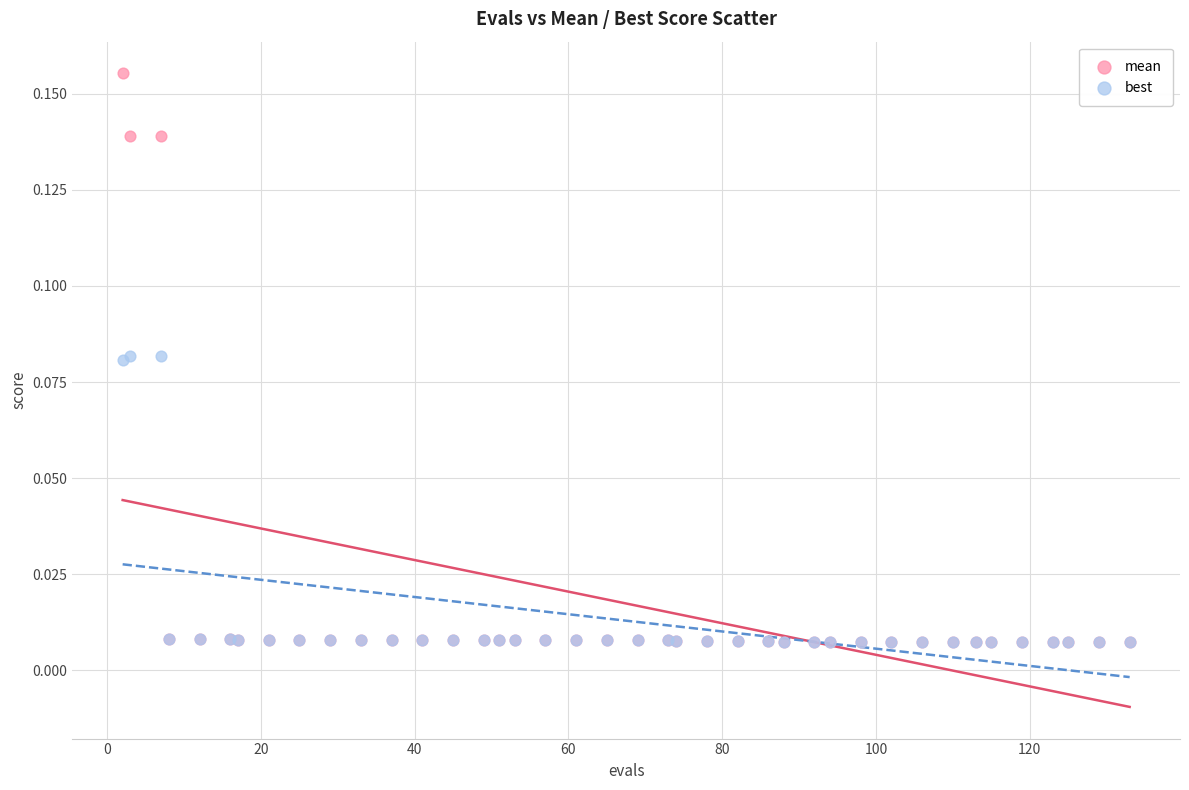

Which series reaches the maximum Y coordinate?

mean